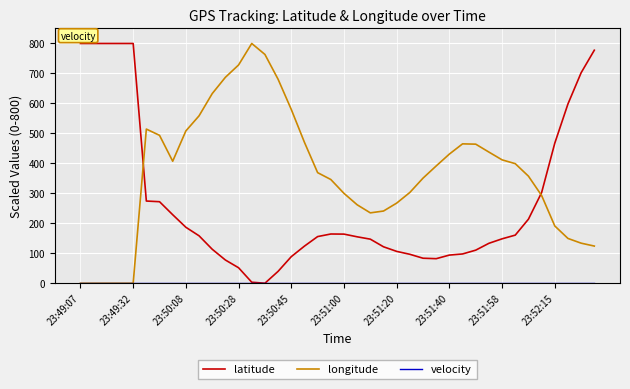

In longitude, how many points are higher than both neighbors (excluding endpoints)?

3